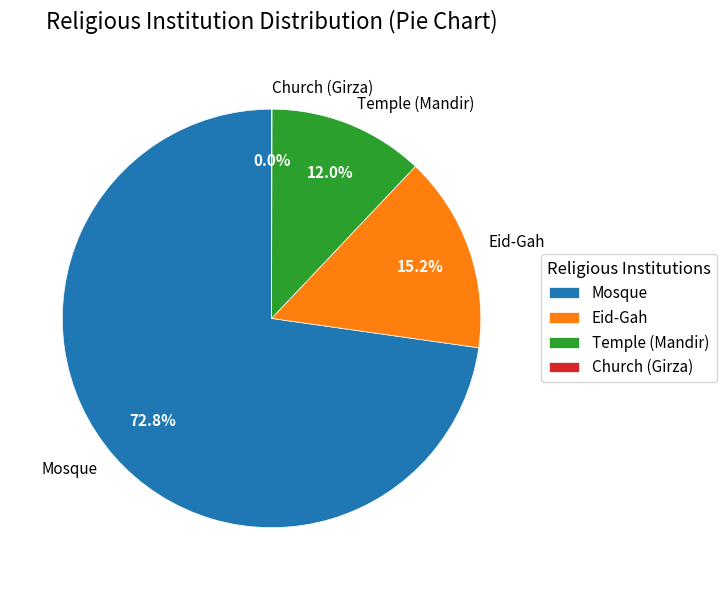

The Eid-Gah slice represents 15% of the pie. True or false?

True